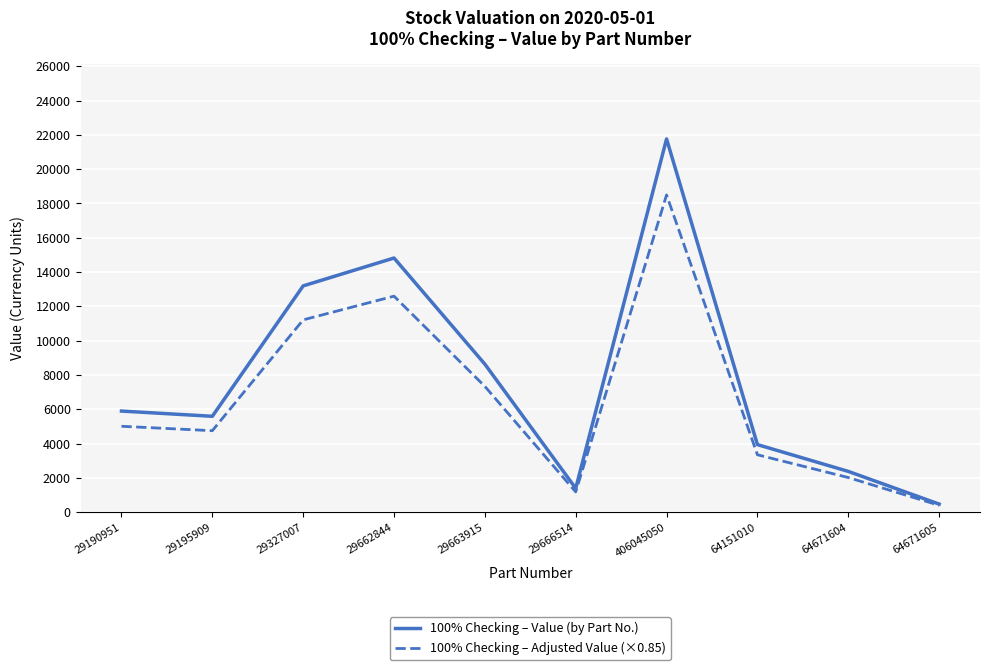

List the series in order of their overall mean, lowest first.

100% Checking – Adjusted Value (×0.85), 100% Checking – Value (by Part No.)